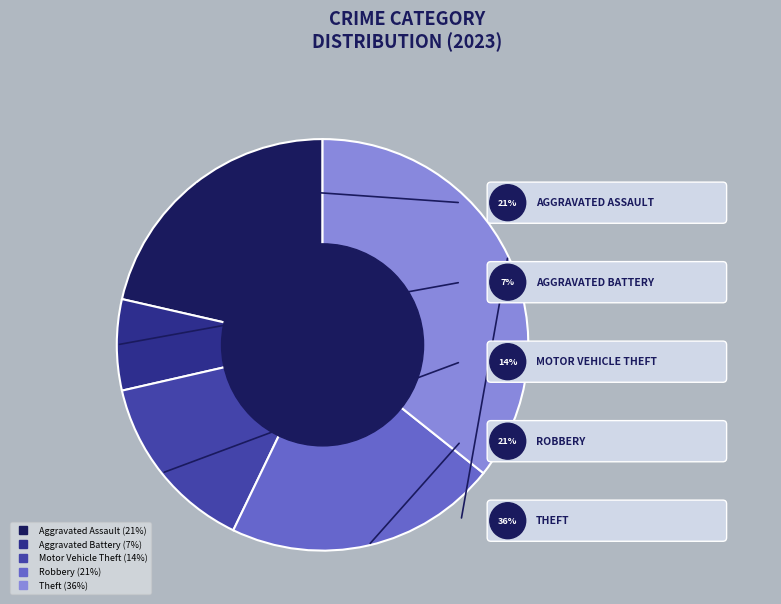

What is the largest slice in the pie chart?

Theft